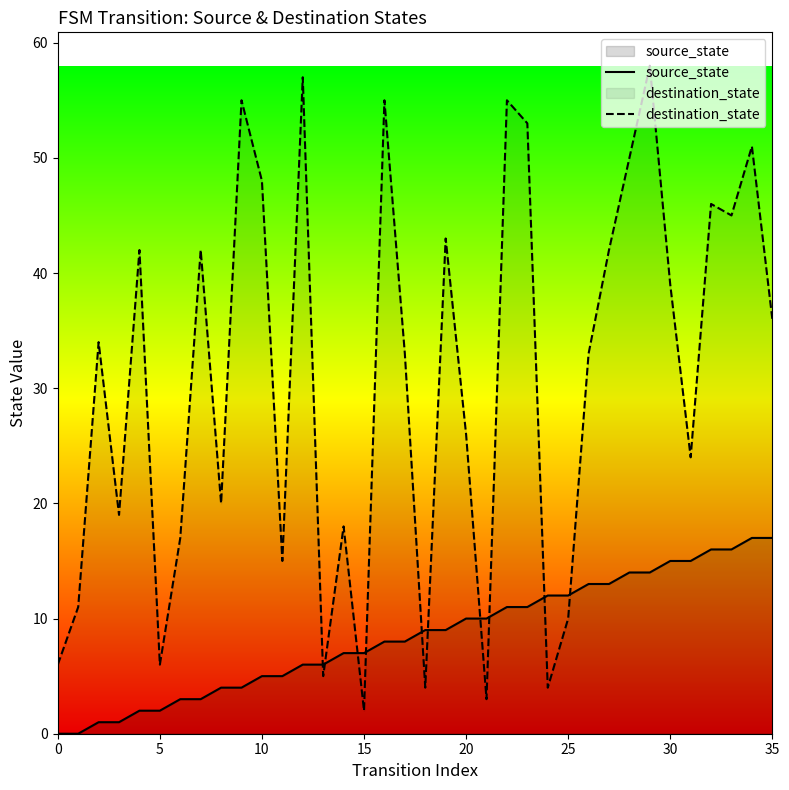

How many series are shown in this chart?

2